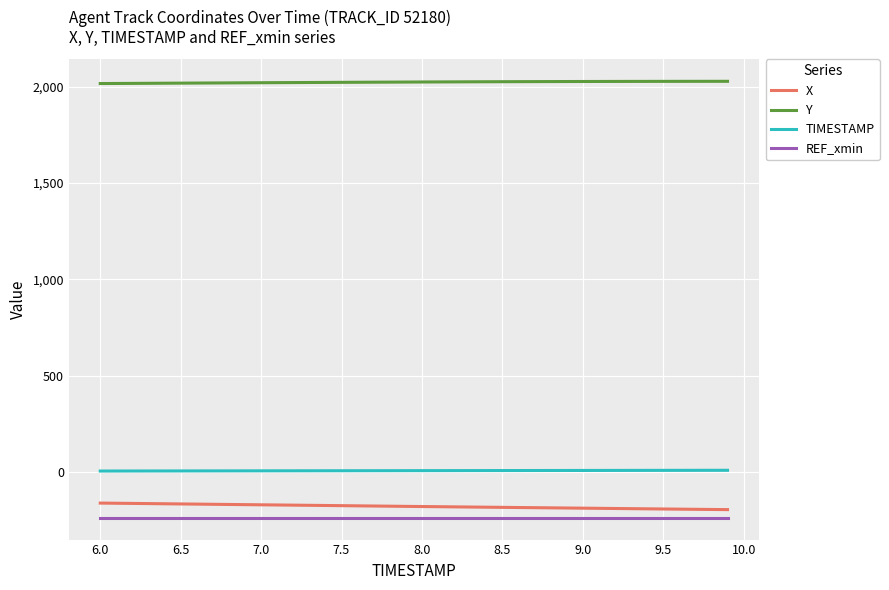

True or false: Y and TIMESTAMP cross at least once.

False